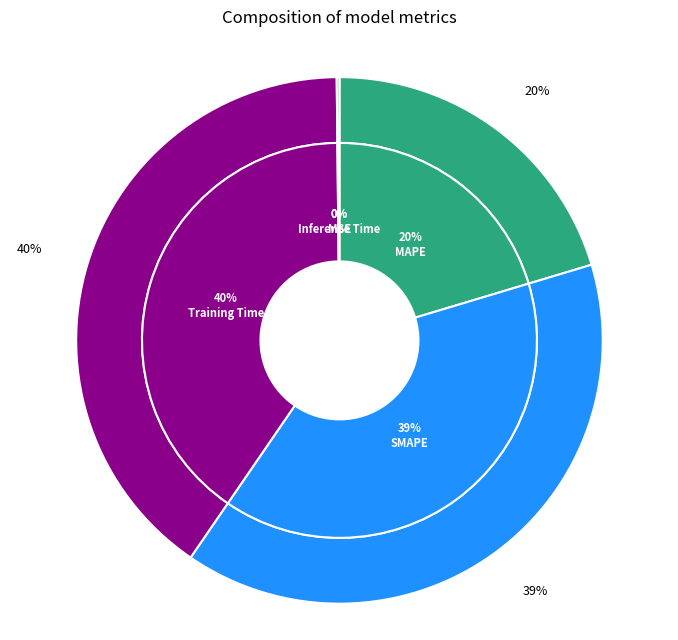

How many segments does this pie chart have?

5